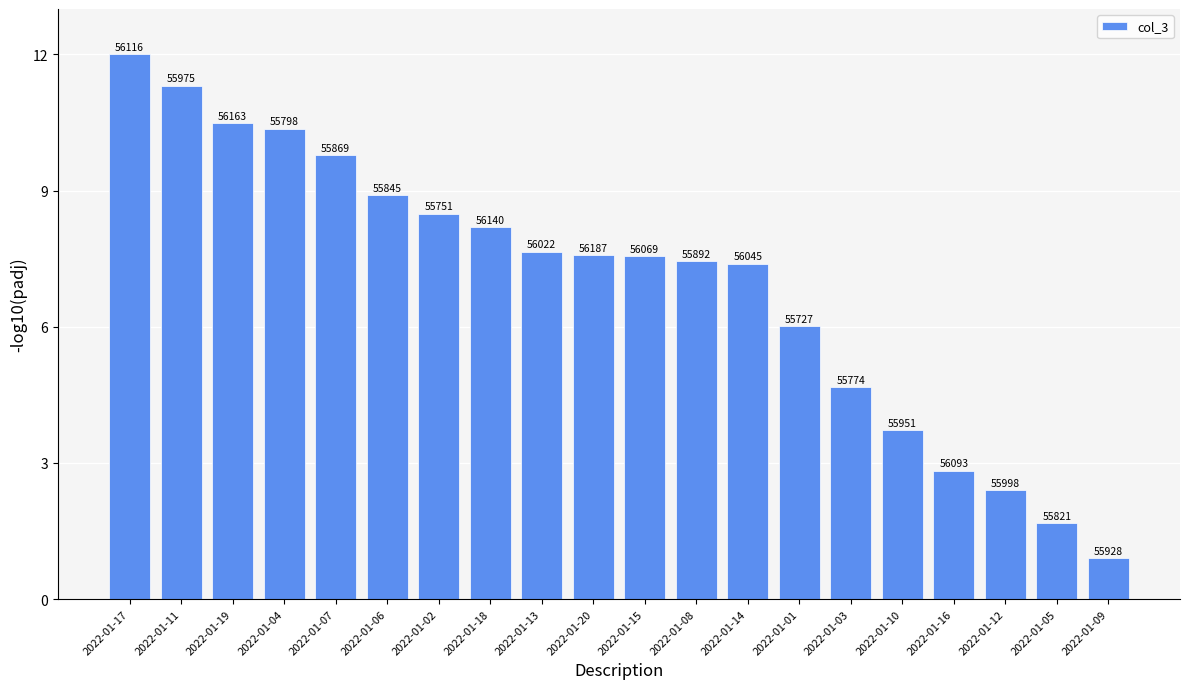

What is the sum of all values?

139.4